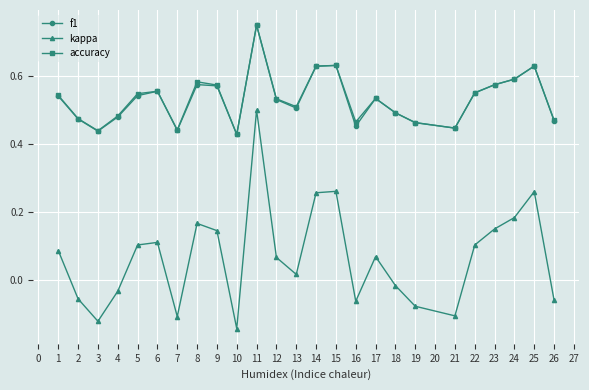

What is the total value across all series at 15?

1.5